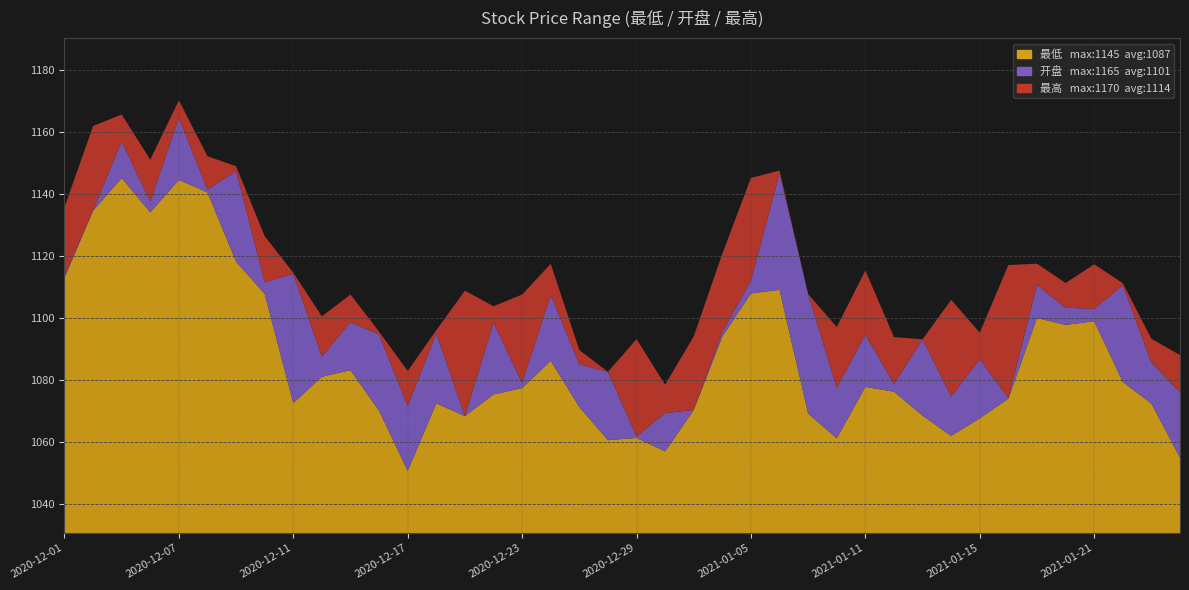

Reading left to right, list all the values displayed in this chart.

最低: 2020-12-01=1113.0	2020-12-02=1134.7	2020-12-03=1145.3	2020-12-04=1134.2	2020-12-07=1144.7	2020-12-08=1140.6	2020-12-09=1118.3	2020-12-10=1107.9	2020-12-11=1072.7	2020-12-14=1081.1	2020-12-15=1083.3	2020-12-16=1070.2	2020-12-17=1050.8	2020-12-18=1072.6	2020-12-21=1068.4	2020-12-22=1075.5	2020-12-23=1077.5	2020-12-24=1086.3	2020-12-25=1071.4	2020-12-28=1060.7	2020-12-29=1061.4	2020-12-30=1057.0	2020-12-31=1070.4	2021-01-04=1094.2	2021-01-05=1108.0	2021-01-06=1109.2	2021-01-07=1069.3	2021-01-08=1061.3	2021-01-11=1077.9	2021-01-12=1076.3	2021-01-13=1068.6	2021-01-14=1062.0	2021-01-15=1067.7	2021-01-18=1074.1	2021-01-19=1100.1	2021-01-20=1097.9	2021-01-21=1099.1	2021-01-22=1079.5	2021-01-25=1072.5	2021-01-26=1055.1
开盘: 2020-12-01=1113.8	2020-12-02=1135.0	2020-12-03=1157.0	2020-12-04=1137.7	2020-12-07=1164.7	2020-12-08=1141.5	2020-12-09=1147.5	2020-12-10=1111.7	2020-12-11=1114.4	2020-12-14=1087.6	2020-12-15=1098.8	2020-12-16=1094.8	2020-12-17=1071.7	2020-12-18=1095.2	2020-12-21=1068.4	2020-12-22=1098.6	2020-12-23=1079.2	2020-12-24=1107.5	2020-12-25=1085.2	2020-12-28=1082.7	2020-12-29=1061.9	2020-12-30=1069.4	2020-12-31=1070.4	2021-01-04=1095.7	2021-01-05=1112.2	2021-01-06=1146.8	2021-01-07=1107.8	2021-01-08=1077.6	2021-01-11=1094.7	2021-01-12=1078.8	2021-01-13=1093.2	2021-01-14=1074.8	2021-01-15=1086.8	2021-01-18=1074.3	2021-01-19=1110.8	2021-01-20=1103.4	2021-01-21=1103.1	2021-01-22=1110.7	2021-01-25=1085.7	2021-01-26=1076.1
最高: 2020-12-01=1135.9	2020-12-02=1162.0	2020-12-03=1165.8	2020-12-04=1151.2	2020-12-07=1170.4	2020-12-08=1152.3	2020-12-09=1149.1	2020-12-10=1126.5	2020-12-11=1114.7	2020-12-14=1100.6	2020-12-15=1107.7	2020-12-16=1095.7	2020-12-17=1083.0	2020-12-18=1096.2	2020-12-21=1108.9	2020-12-22=1103.9	2020-12-23=1107.7	2020-12-24=1117.6	2020-12-25=1089.8	2020-12-28=1082.7	2020-12-29=1093.3	2020-12-30=1078.6	2020-12-31=1094.2	2021-01-04=1120.9	2021-01-05=1145.3	2021-01-06=1147.7	2021-01-07=1107.8	2021-01-08=1097.2	2021-01-11=1115.4	2021-01-12=1094.0	2021-01-13=1093.2	2021-01-14=1106.0	2021-01-15=1095.4	2021-01-18=1117.2	2021-01-19=1117.6	2021-01-20=1111.4	2021-01-21=1117.4	2021-01-22=1111.3	2021-01-25=1093.4	2021-01-26=1088.2